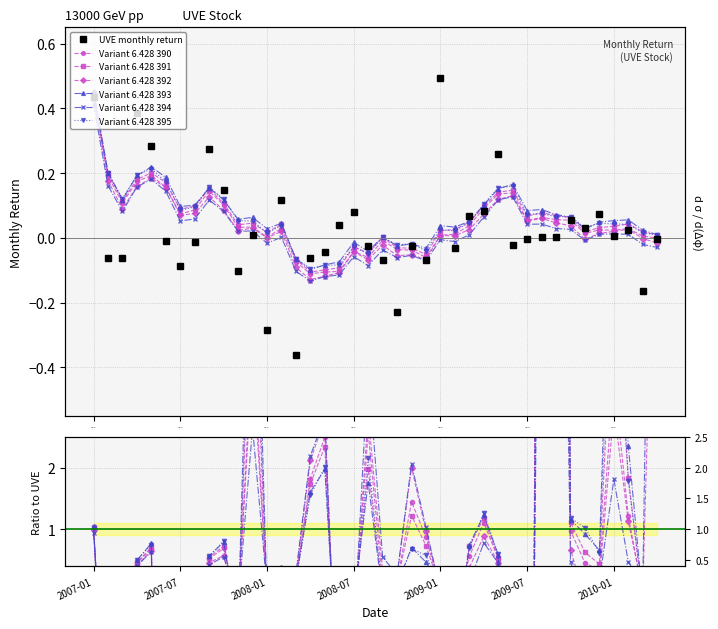

What is the smallest value displayed?

-0.4